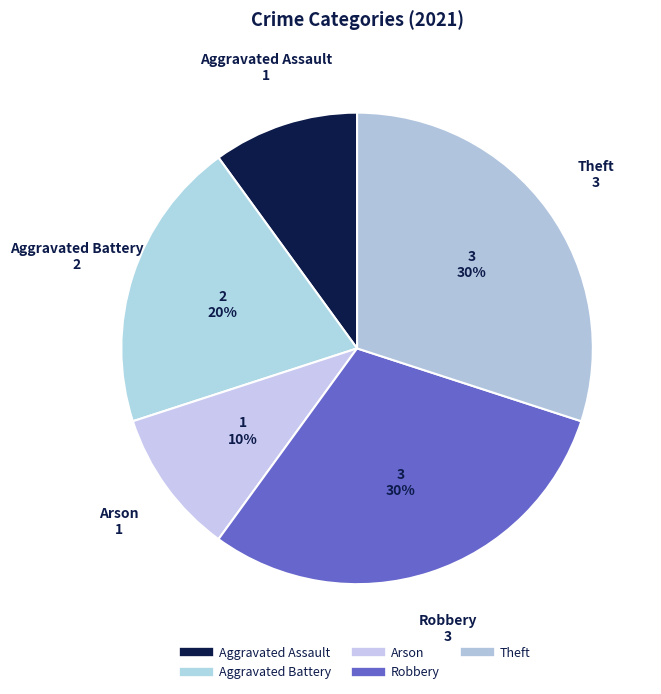

The Arson slice represents 10% of the pie. True or false?

True